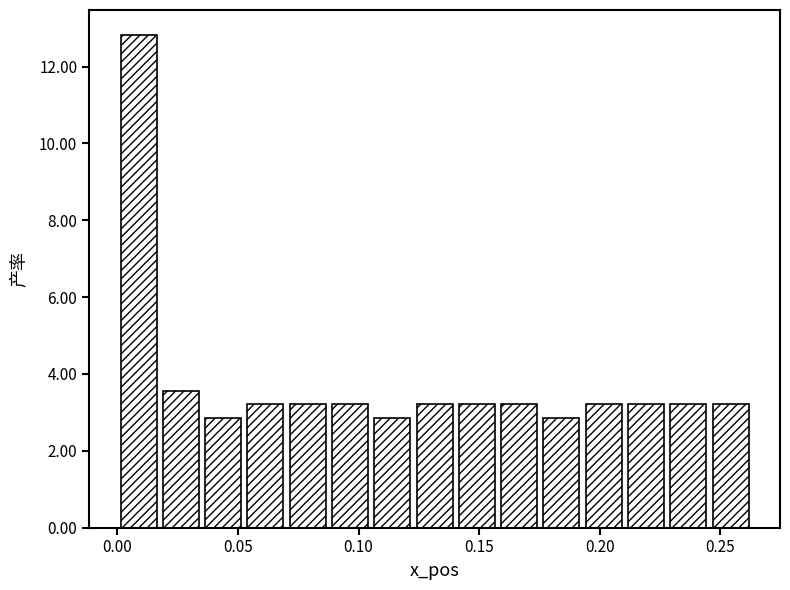

Around what value on the x-axis is the tallest bar? Give the approximate position of its centre, as read against the axis.

0.010